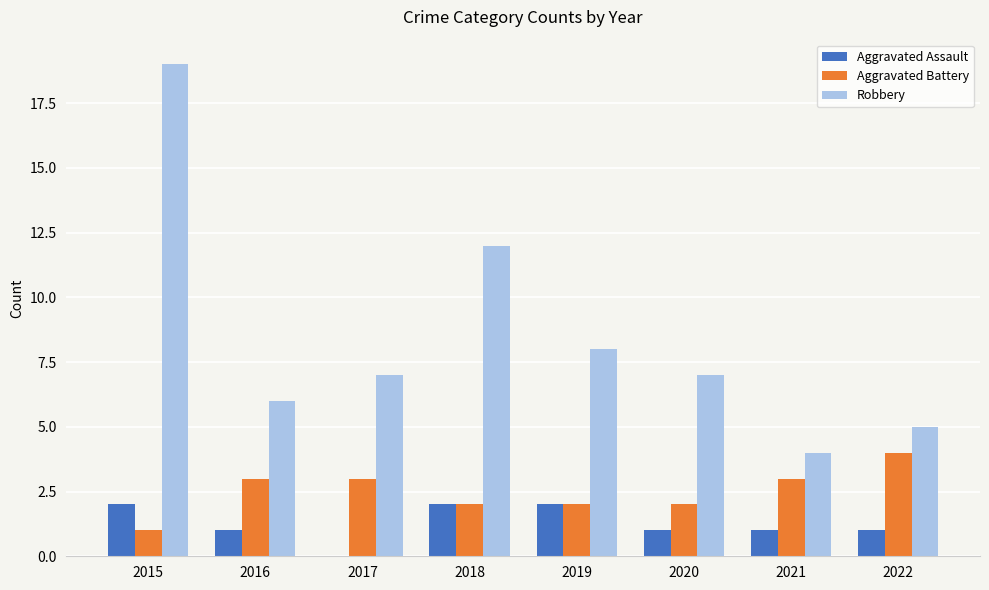

The Robbery series shows 4 at 2021. True or false?

True